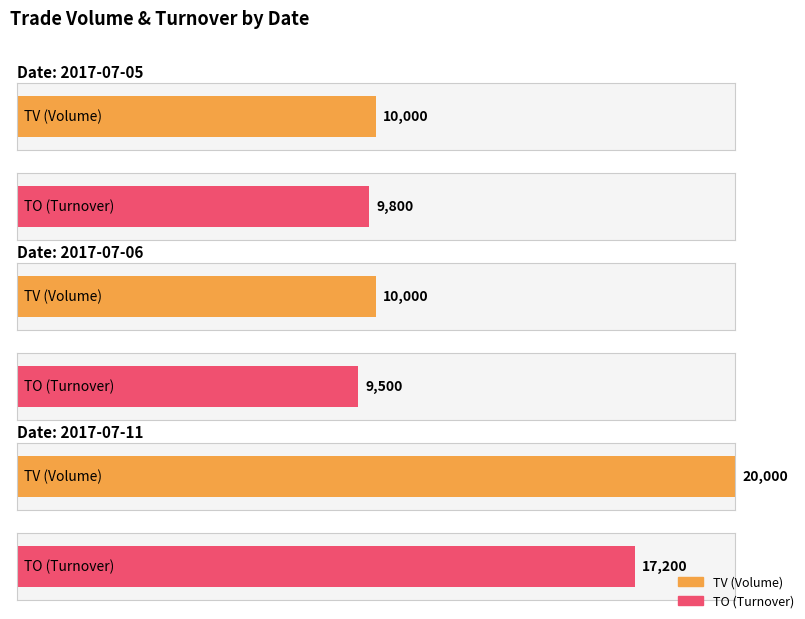

Are the bars grouped side by side (vs. stacked)?

Yes